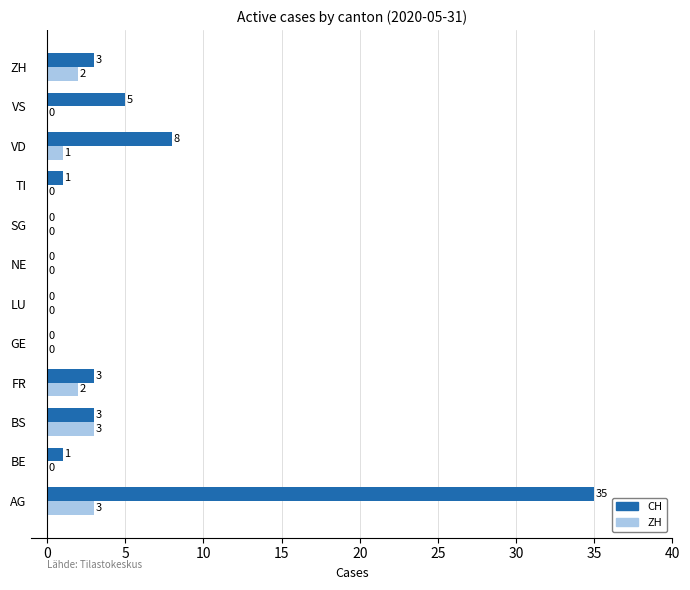

Which series changed the most between GE and ZH?

CH